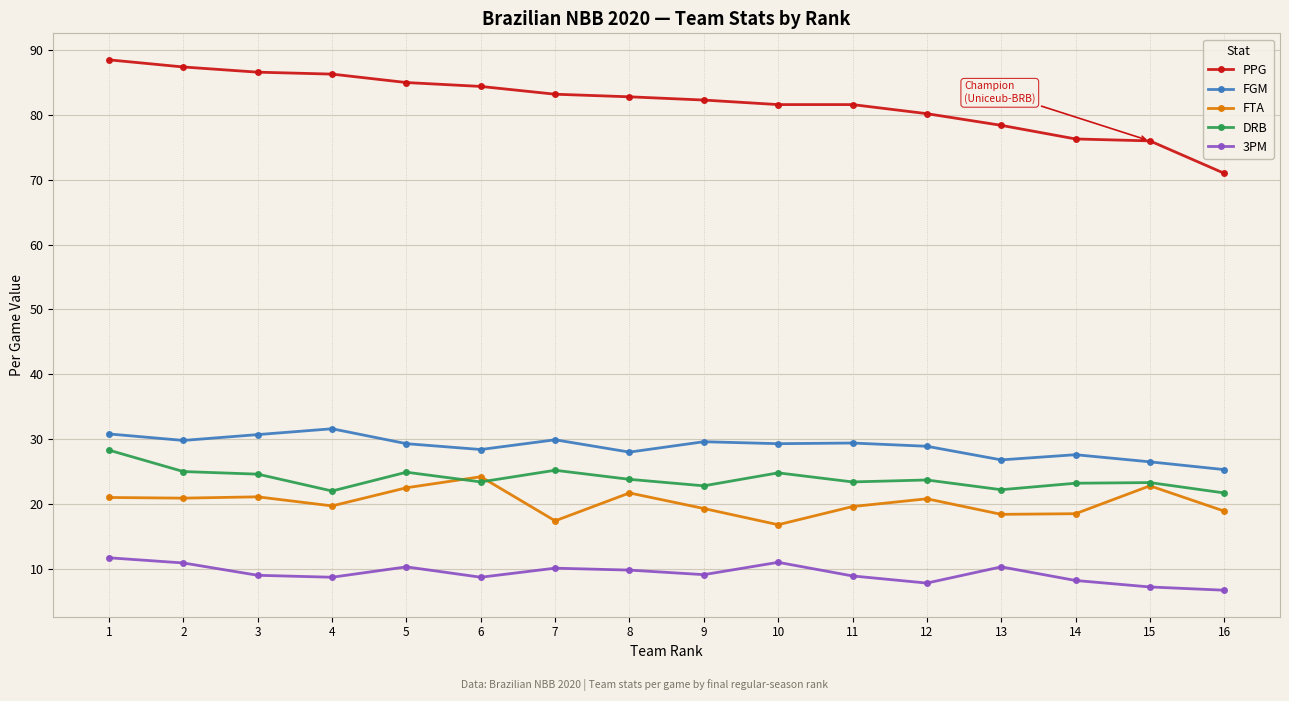

True or false: 3PM and FGM intersect in this chart.

False